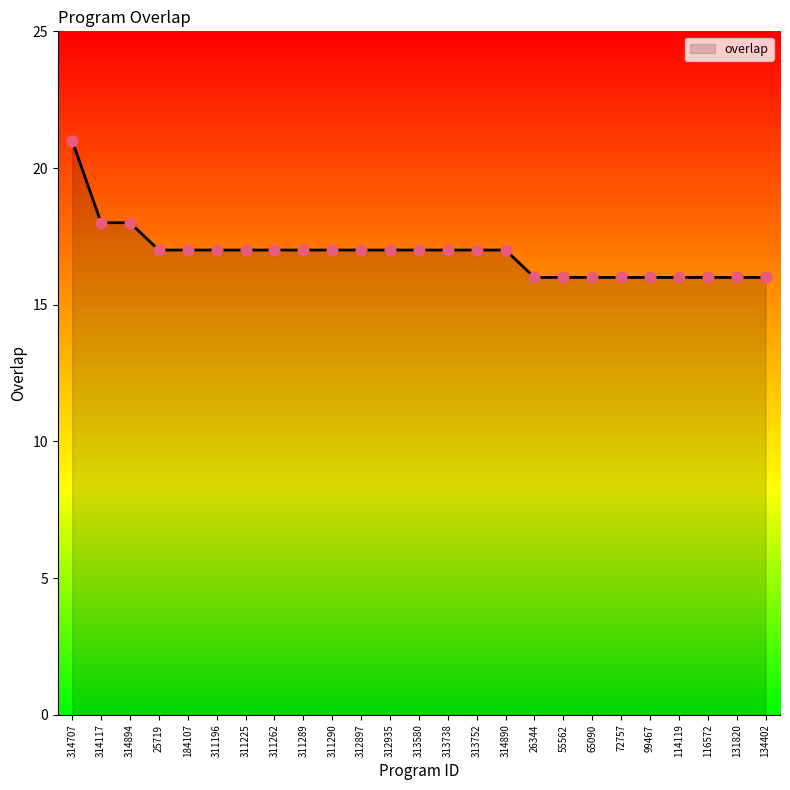

Approximately how many times larger is the value at 314894 compared to 116572?

1.1